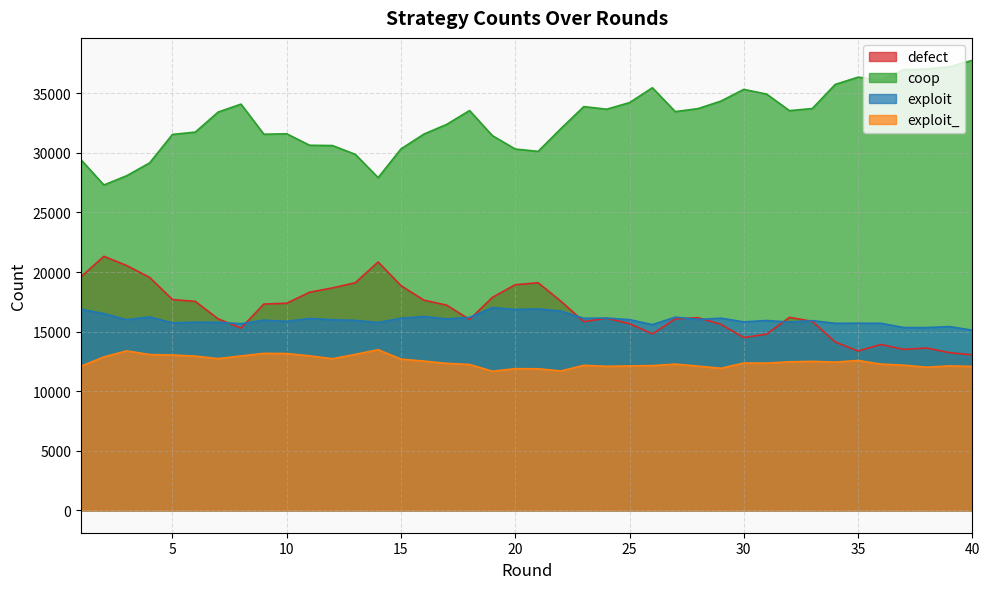

What is the approximate value of exploit_ at 8?

12953